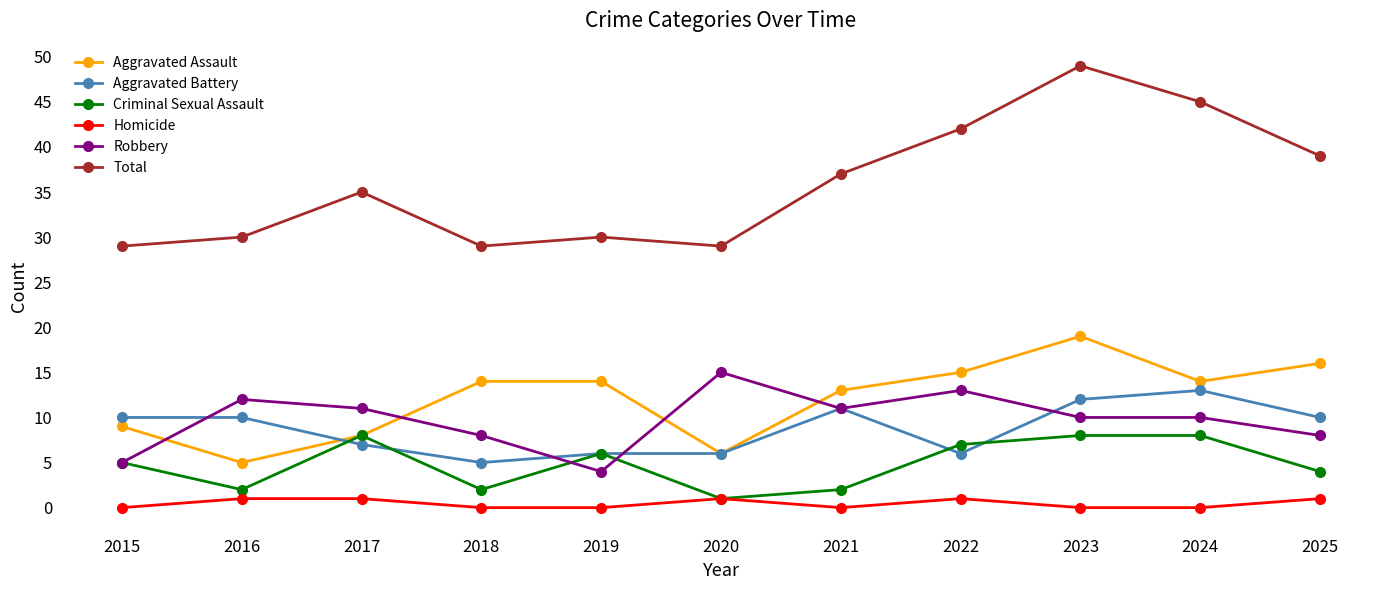

Reading right to left, list all the values displayed in this chart.

Aggravated Assault: 2025=16	2024=14	2023=19	2022=15	2021=13	2020=6	2019=14	2018=14	2017=8	2016=5	2015=9
Aggravated Battery: 2025=10	2024=13	2023=12	2022=6	2021=11	2020=6	2019=6	2018=5	2017=7	2016=10	2015=10
Criminal Sexual Assault: 2025=4	2024=8	2023=8	2022=7	2021=2	2020=1	2019=6	2018=2	2017=8	2016=2	2015=5
Homicide: 2025=1	2024=0	2023=0	2022=1	2021=0	2020=1	2019=0	2018=0	2017=1	2016=1	2015=0
Robbery: 2025=8	2024=10	2023=10	2022=13	2021=11	2020=15	2019=4	2018=8	2017=11	2016=12	2015=5
Total: 2025=39	2024=45	2023=49	2022=42	2021=37	2020=29	2019=30	2018=29	2017=35	2016=30	2015=29